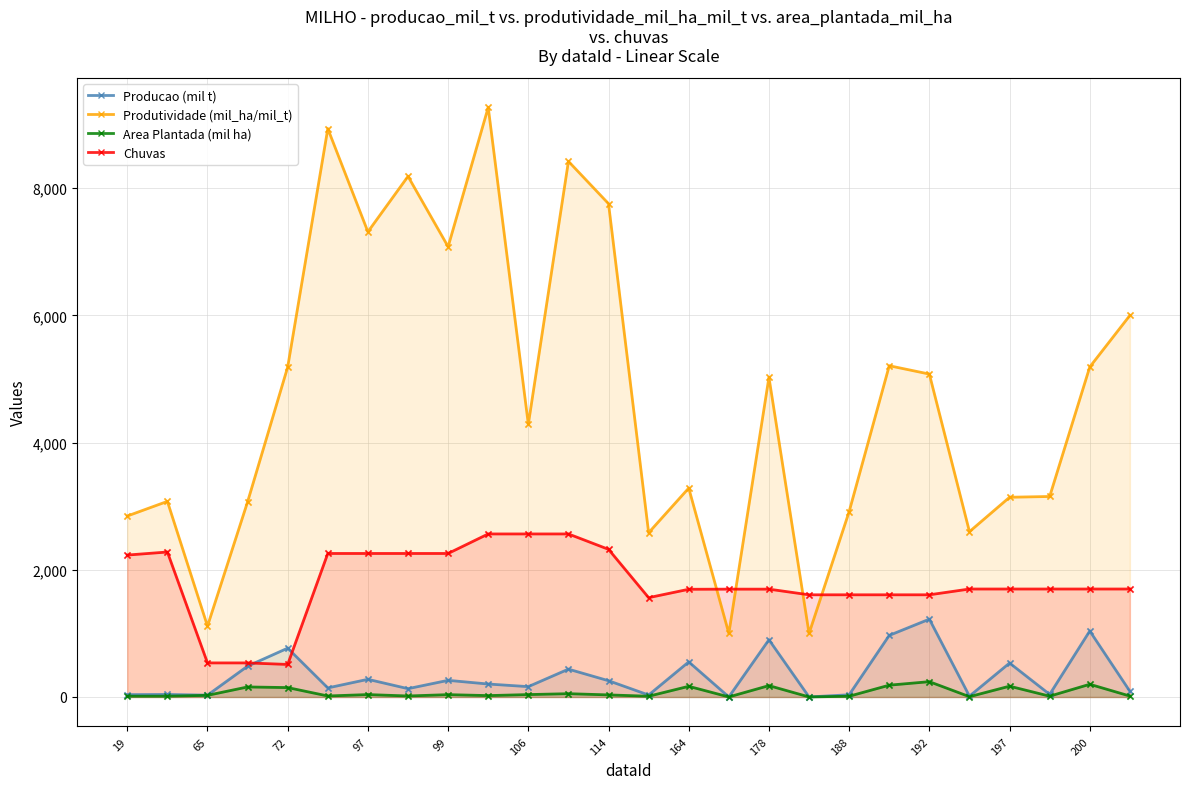

Which series reaches the maximum Y coordinate?

Produtividade (mil_ha/mil_t)